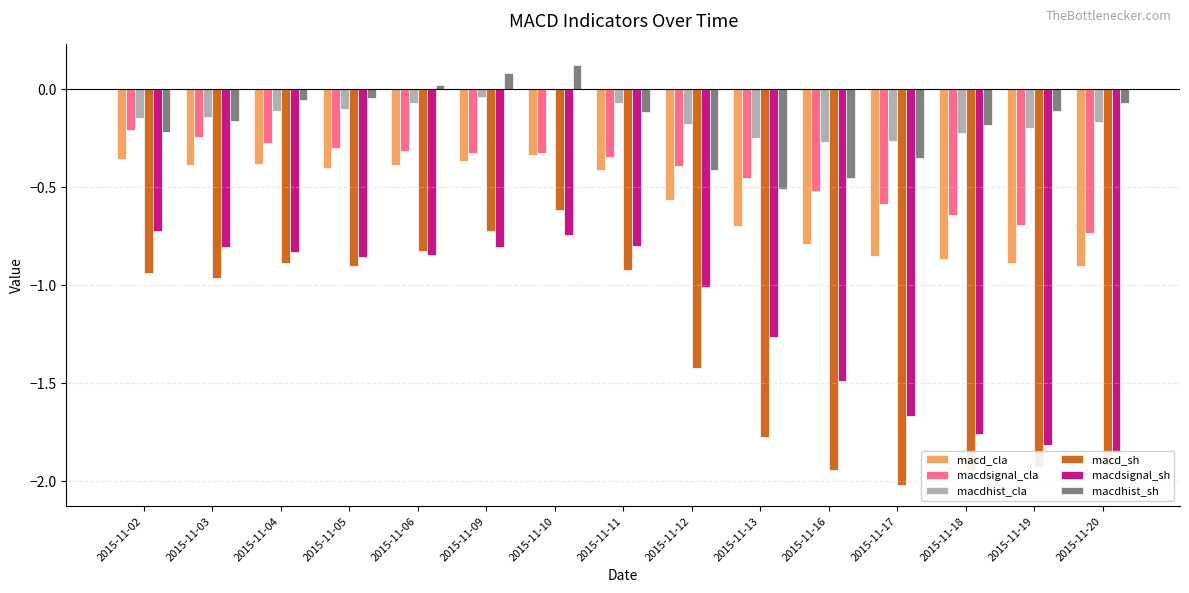

List the series in order of their peak value, lowest first.

macdsignal_sh, macd_sh, macd_cla, macdsignal_cla, macdhist_cla, macdhist_sh